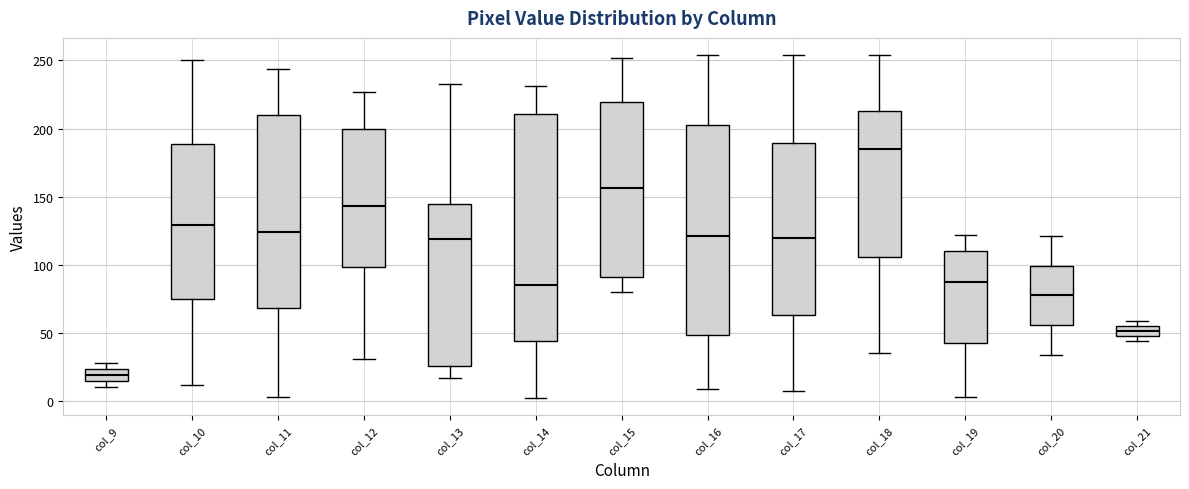

Reading left to right, read every box against the y-axis: the position of its median line, the range the box covers, and the ends of its whiskers. The values are not printed on the chart, so give them approximately, as read against the axis.

col_9: median 20, box 15 to 25, whiskers 10 to 30
col_10: median 130, box 75 to 190, whiskers 10 to 250
col_11: median 125, box 70 to 210, whiskers 5 to 245
col_12: median 145, box 100 to 200, whiskers 30 to 225
col_13: median 120, box 25 to 145, whiskers 15 to 235
col_14: median 85, box 45 to 210, whiskers 0 to 230
col_15: median 155, box 90 to 220, whiskers 80 to 250
col_16: median 120, box 50 to 205, whiskers 10 to 255
col_17: median 120, box 65 to 190, whiskers 5 to 255
col_18: median 185, box 105 to 215, whiskers 35 to 255
col_19: median 90, box 40 to 110, whiskers 5 to 120
col_20: median 80, box 55 to 100, whiskers 35 to 120
col_21: median 50 (inside the box), box 50 to 55, whiskers 45 to 60